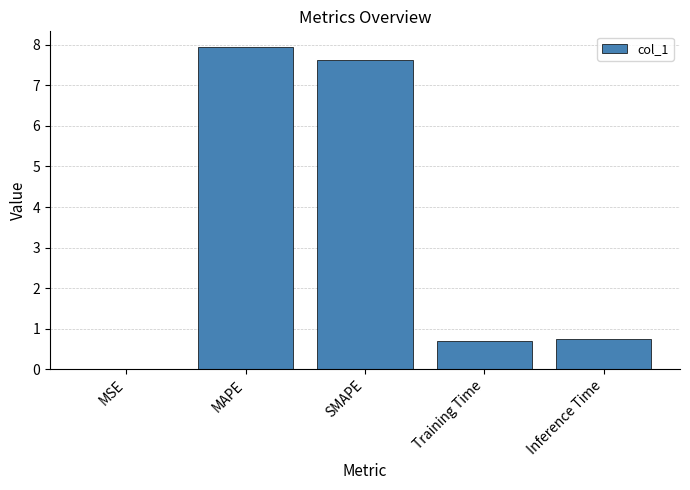

Which category has the highest value across all series?

MAPE